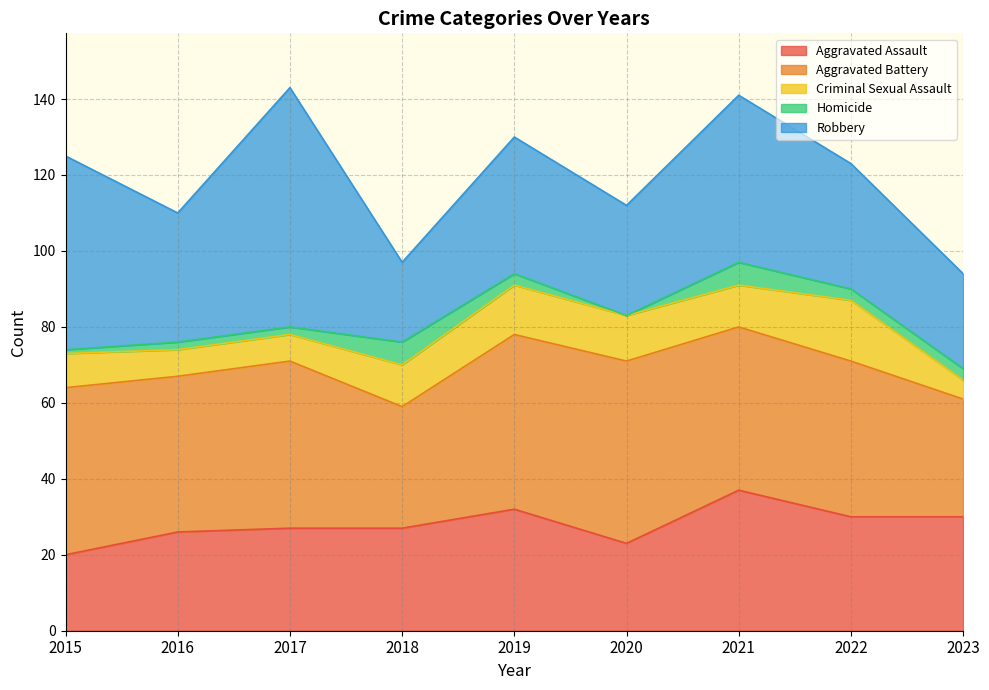

Which series ends up on top after the final intersection of Robbery and Aggravated Battery?

Aggravated Battery